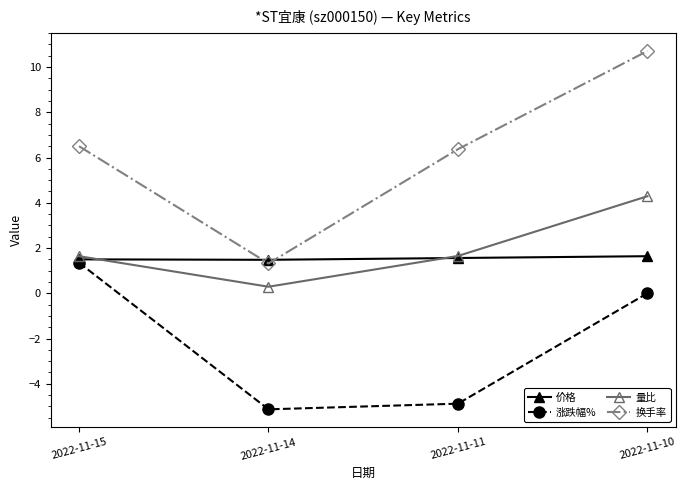

What is the lowest value of the 涨跌幅% series?

-5.1